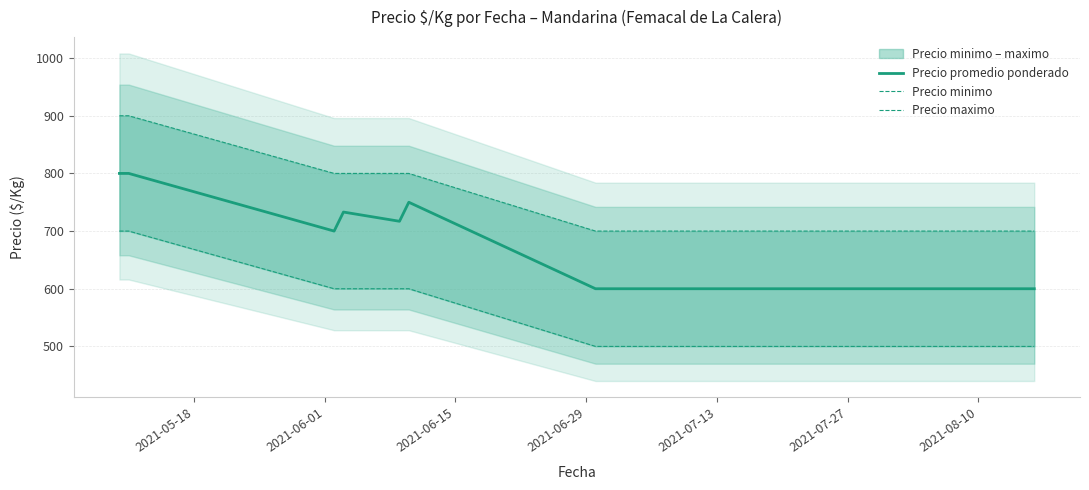

True or false: Precio promedio ponderado and Precio maximo intersect in this chart.

False